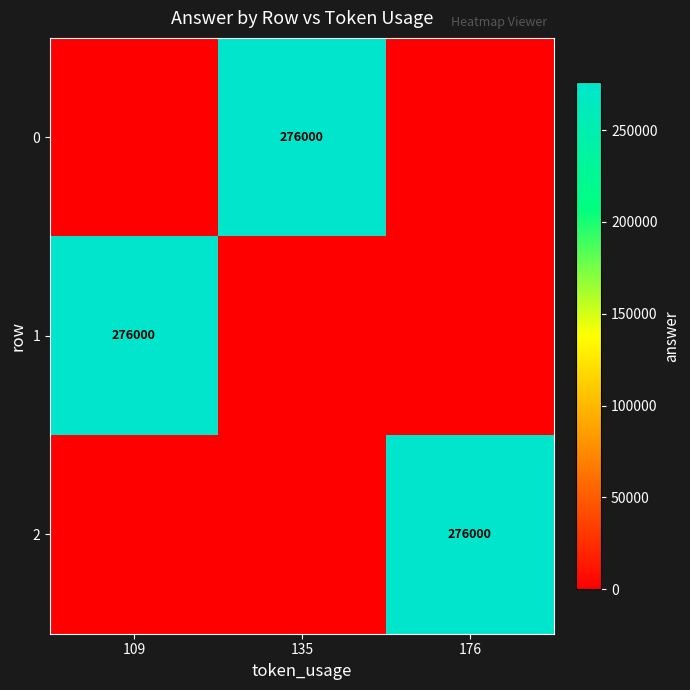

The 1 series shows 276000 at 109. True or false?

True